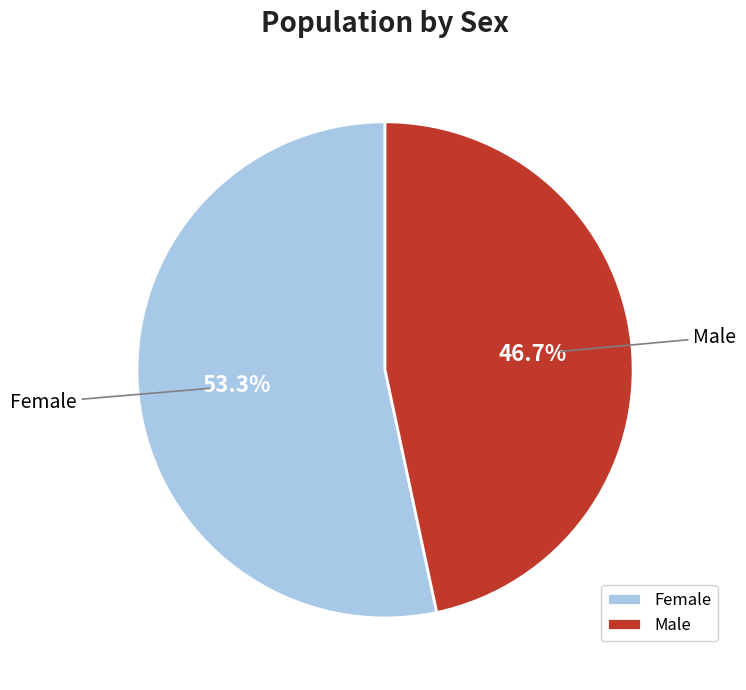

To the nearest percent, what is the difference between the Female and Male slice percentages?

7%